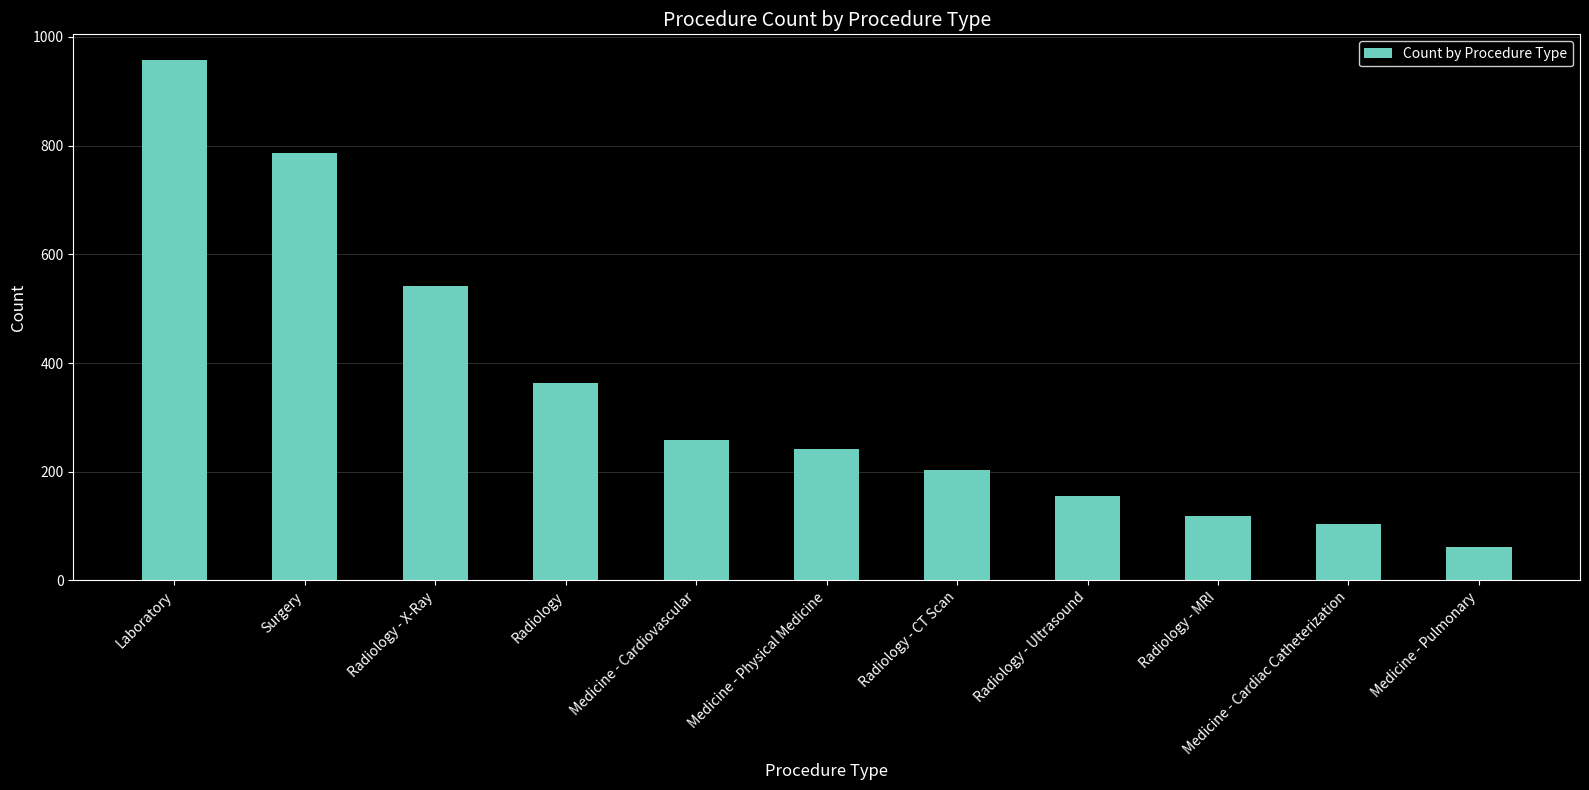

What is the maximum value shown in the chart?

957